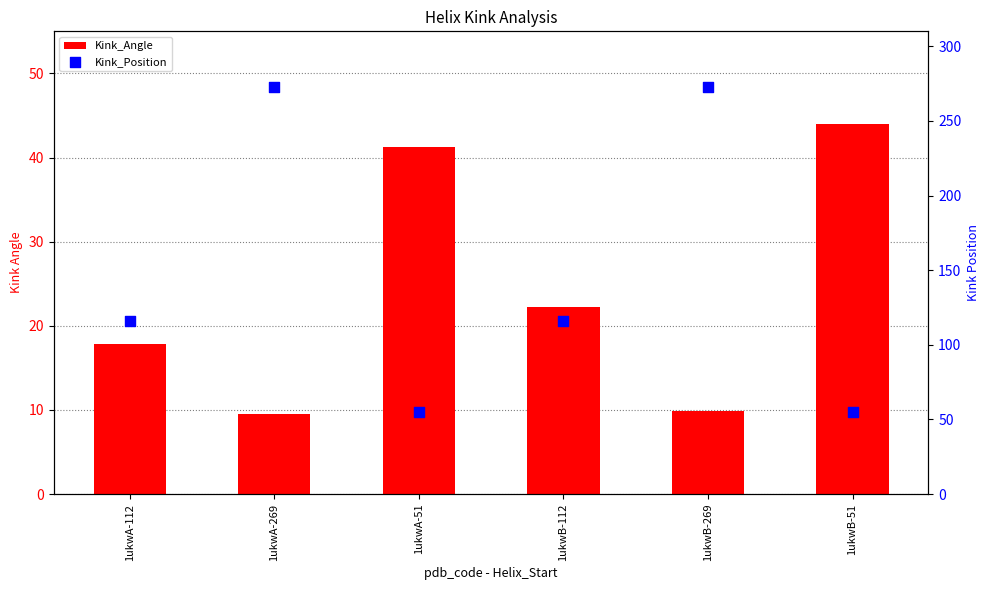

Which series has the largest Y range (max minus min)?

Kink_Position